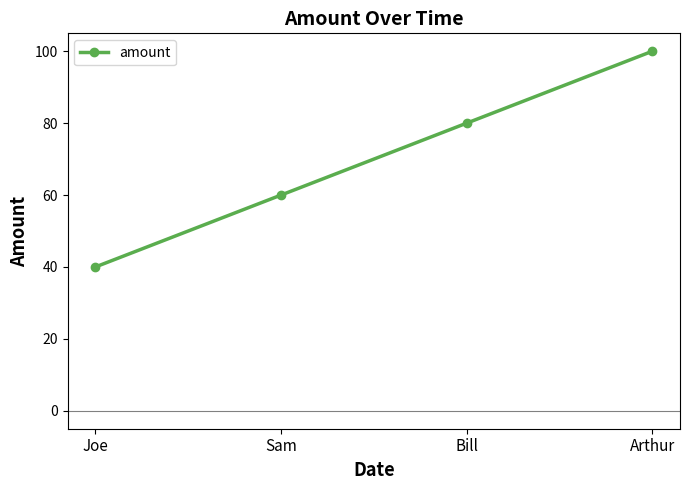

What is the sum of all values?

280